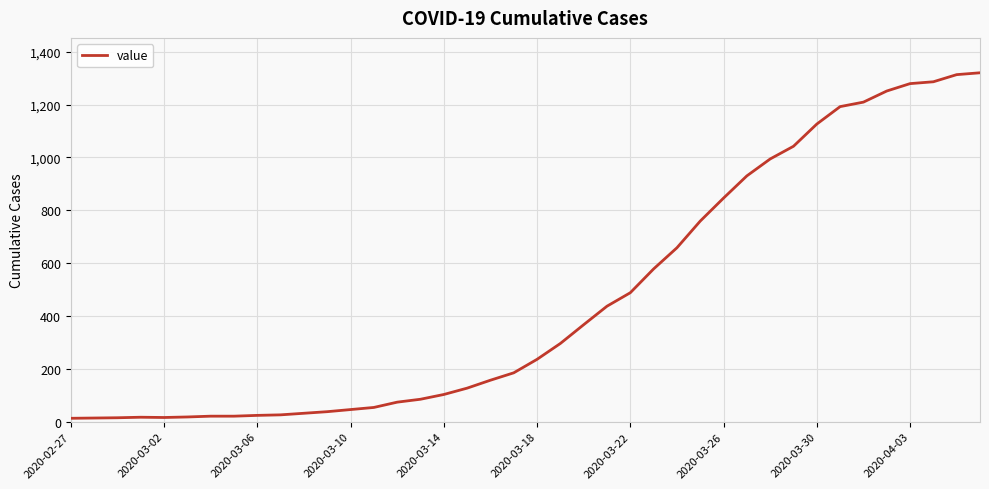

What is the difference between the maximum and minimum values?

1307